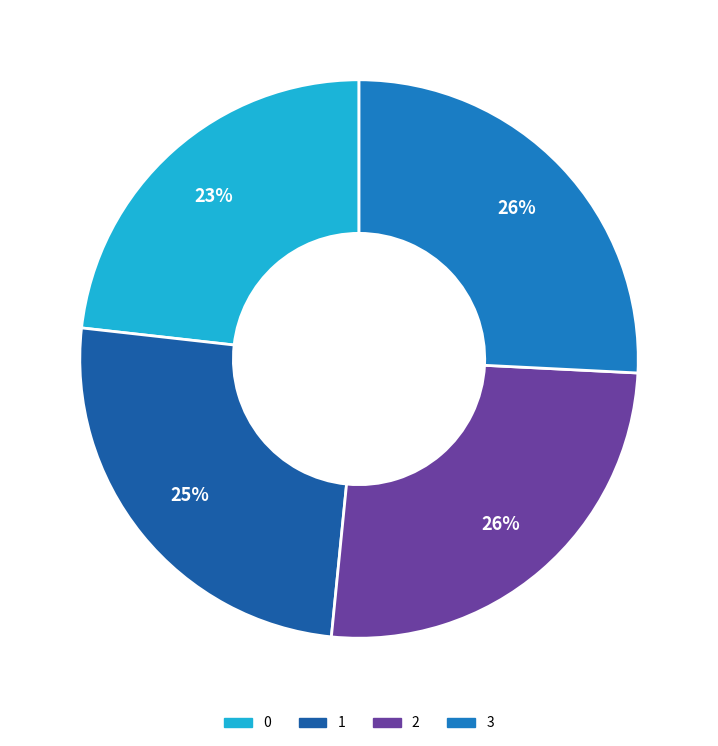

Which has a higher value, 1 or 3?

3